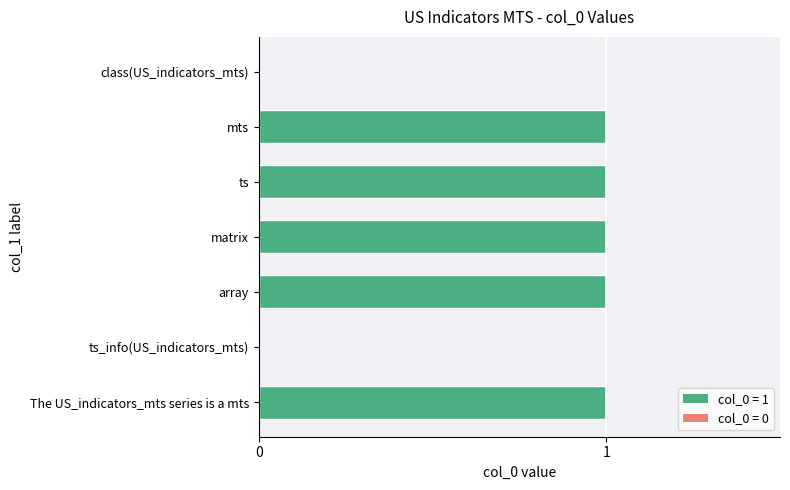

True or false: the data shows 1 at ts.

True